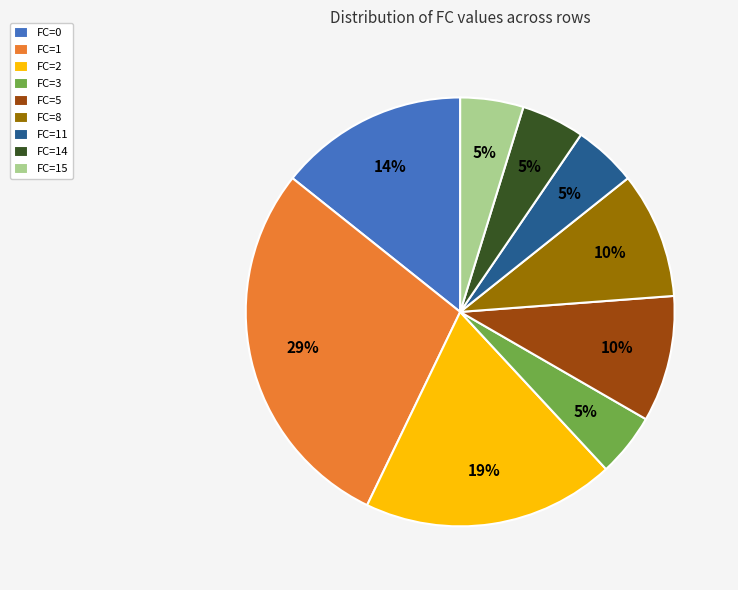

True or false: FC=11 accounts for 16% of the total.

False